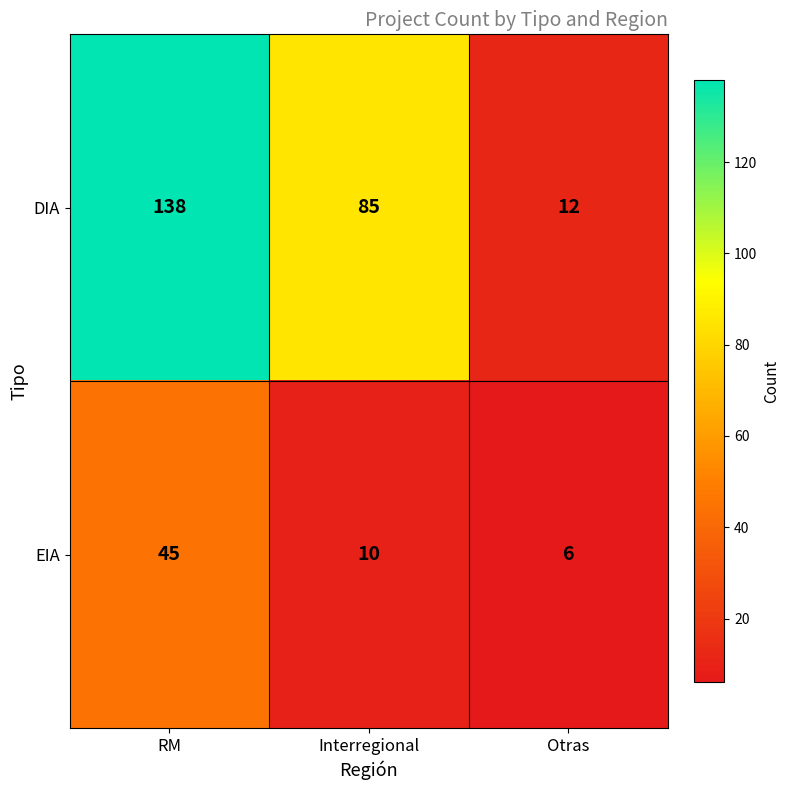

The value of DIA at Otras is 12. True or false?

True